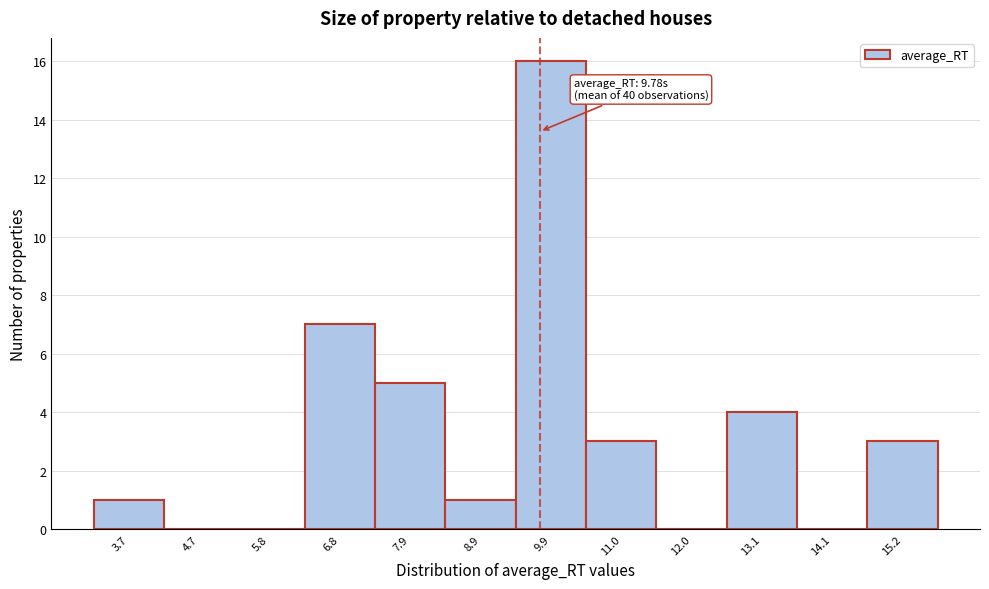

Which range on the x-axis has the tallest bar?

9.4 to 10.4